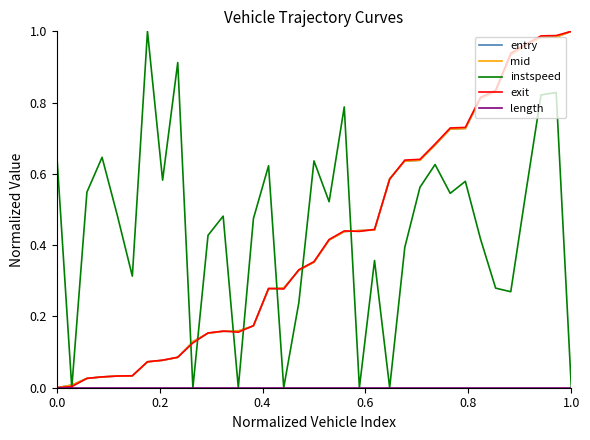

How many categories are shown in the chart?

35